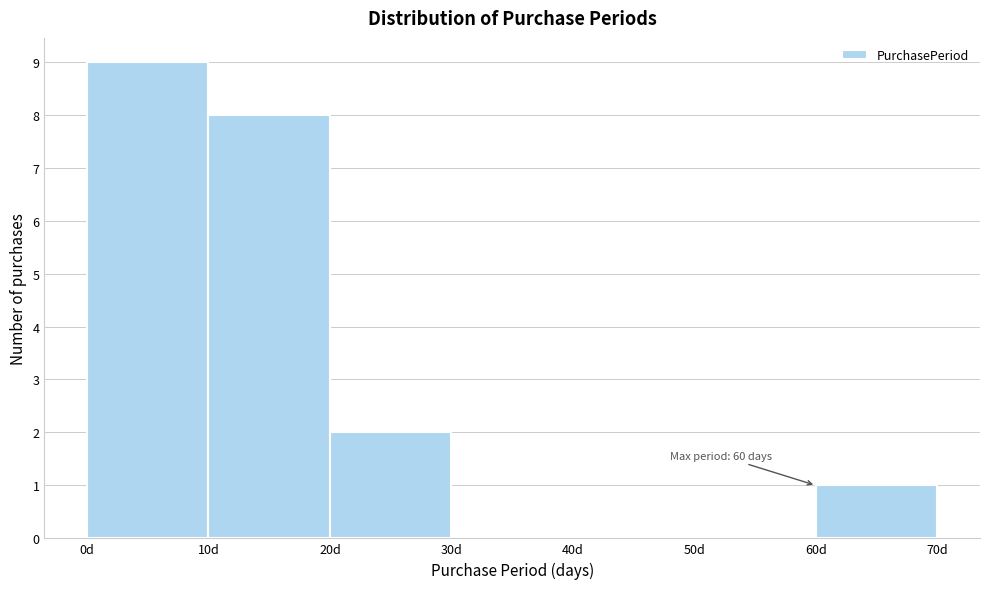

Which range on the x-axis has the tallest bar?

0 to 10